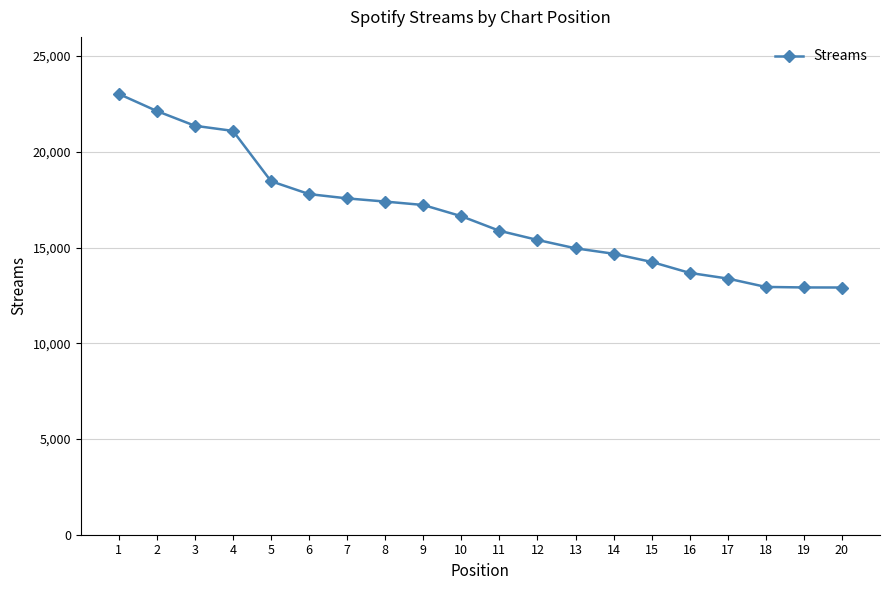

Which category has the highest value across all series?

1